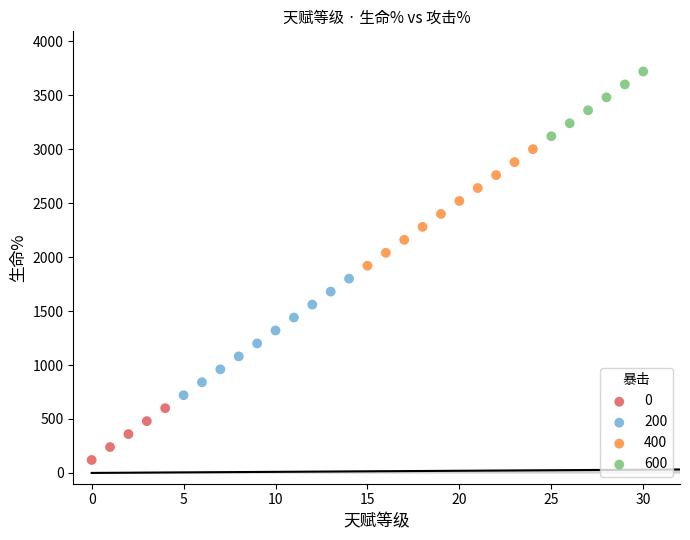

What are all the series names shown in the legend?

0, 200, 400, 600